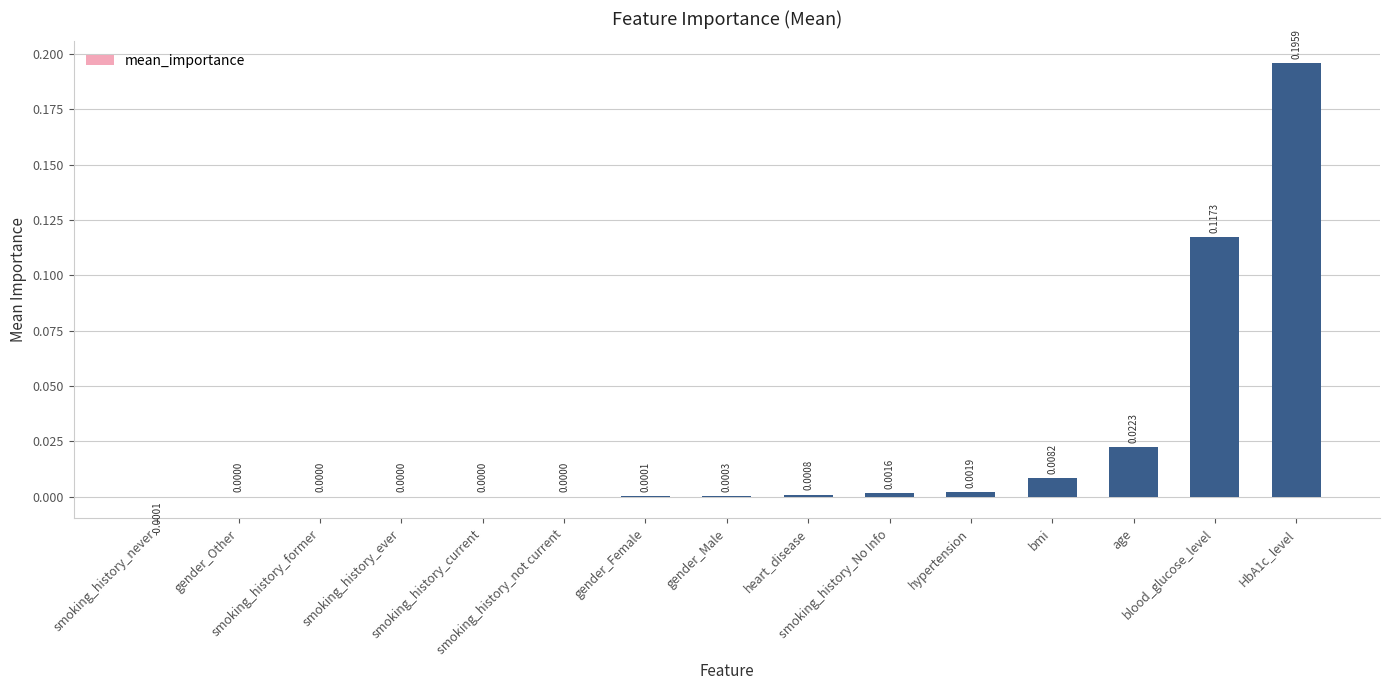

What is the sum of all values?

0.3